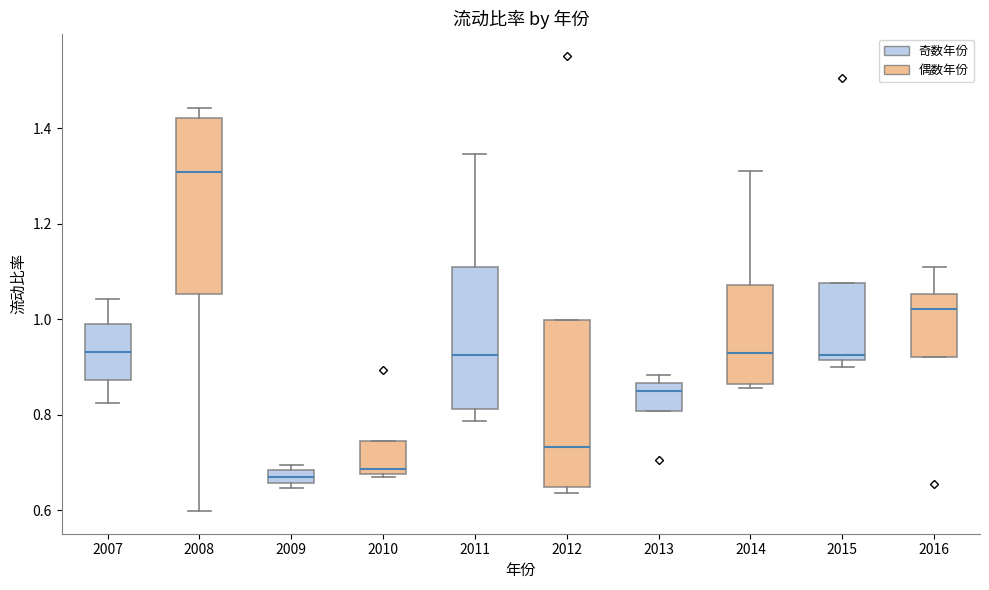

Where is the upper edge of the box at x = 2014 on the y-axis? The values are not printed on the chart, so give them approximately, as read against the axis.

1.08